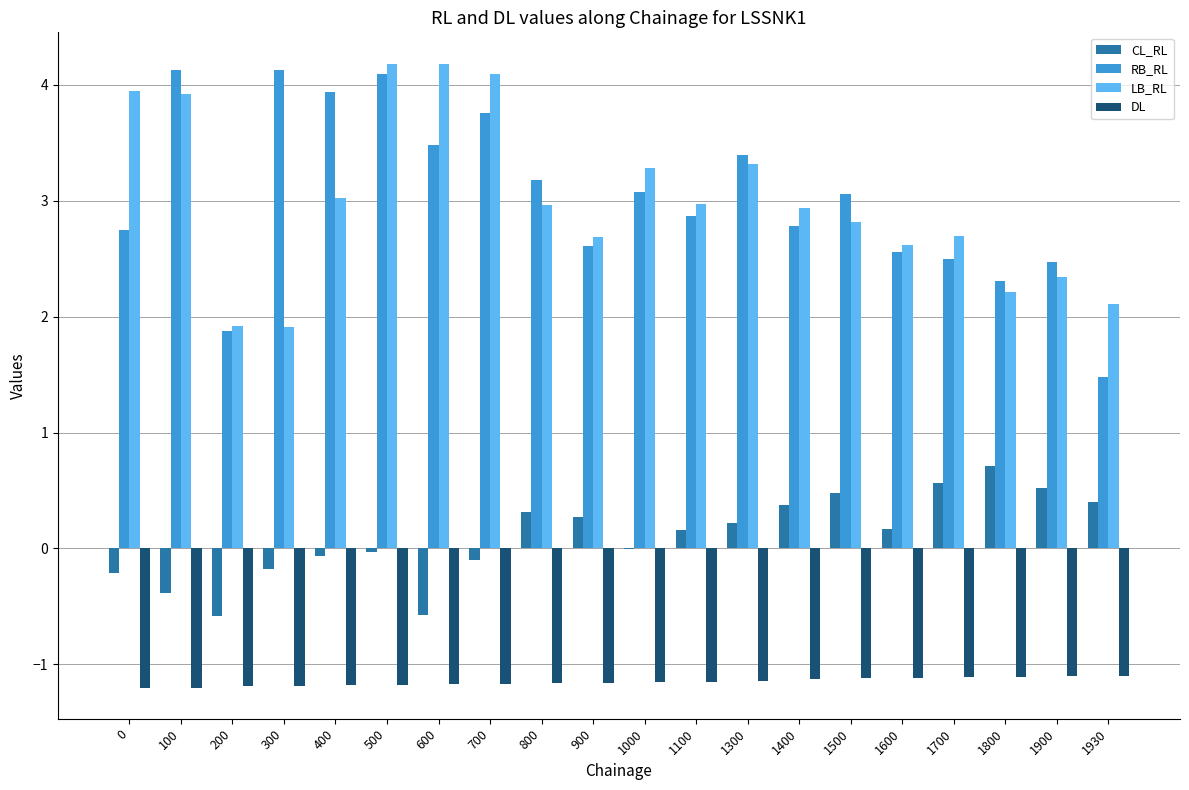

What is the maximum value shown in the chart?

4.2